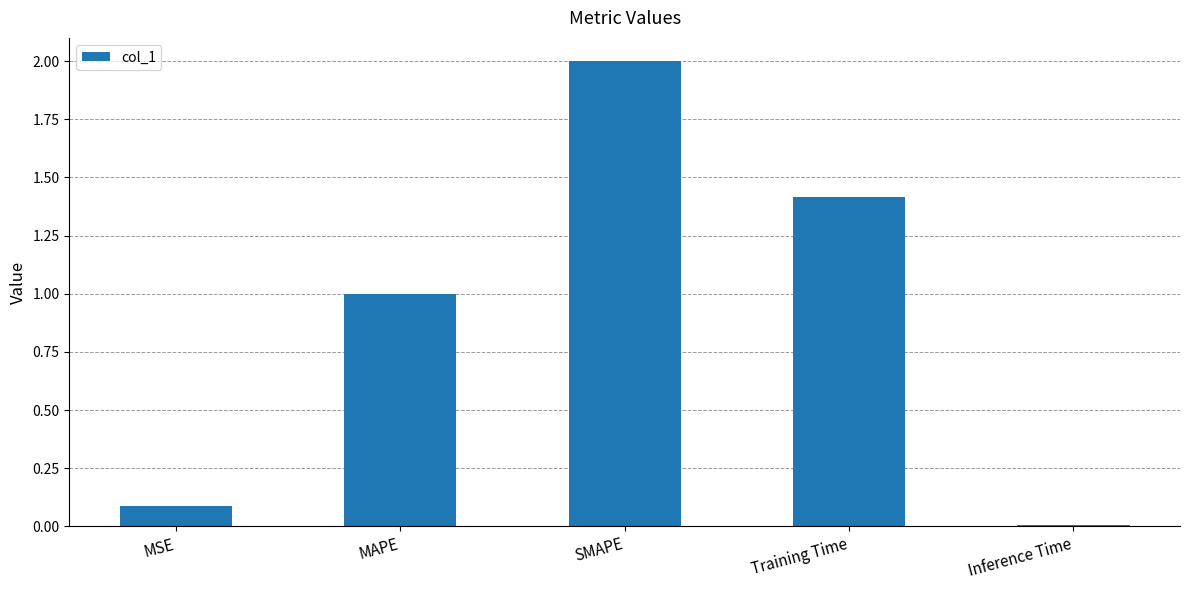

What is the label of the 2nd bar from the right?

Training Time